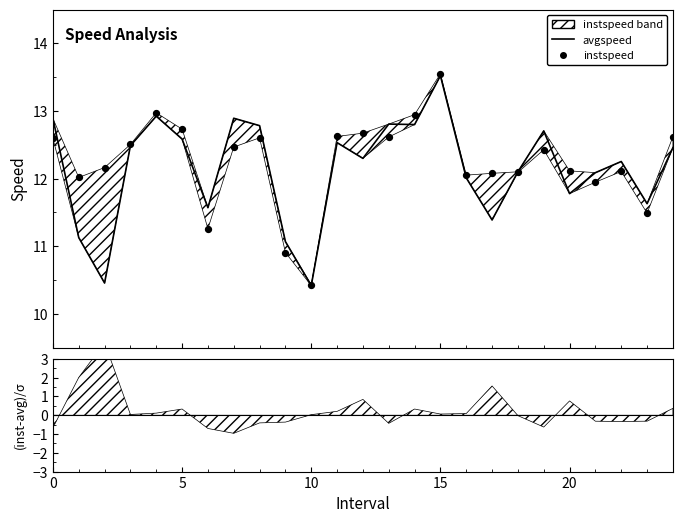

What are all the series names shown in the legend?

avgspeed, instspeed